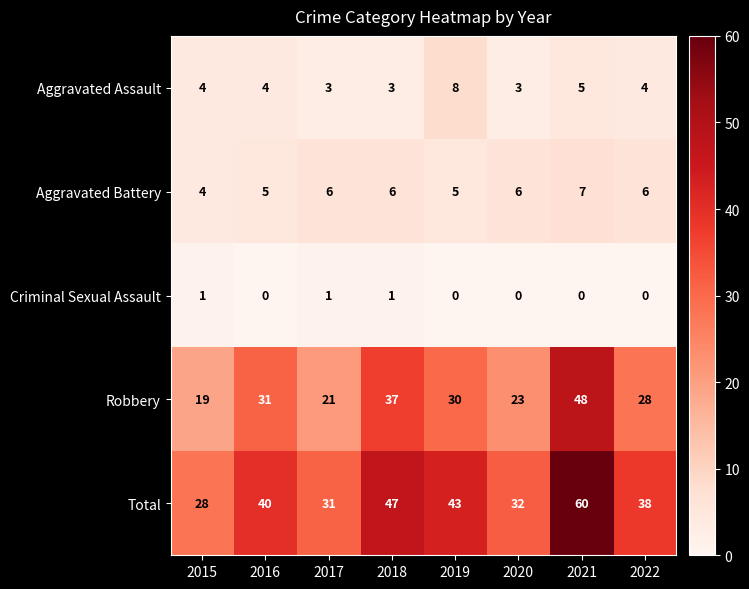

How many data points in Robbery are less than 30?

4